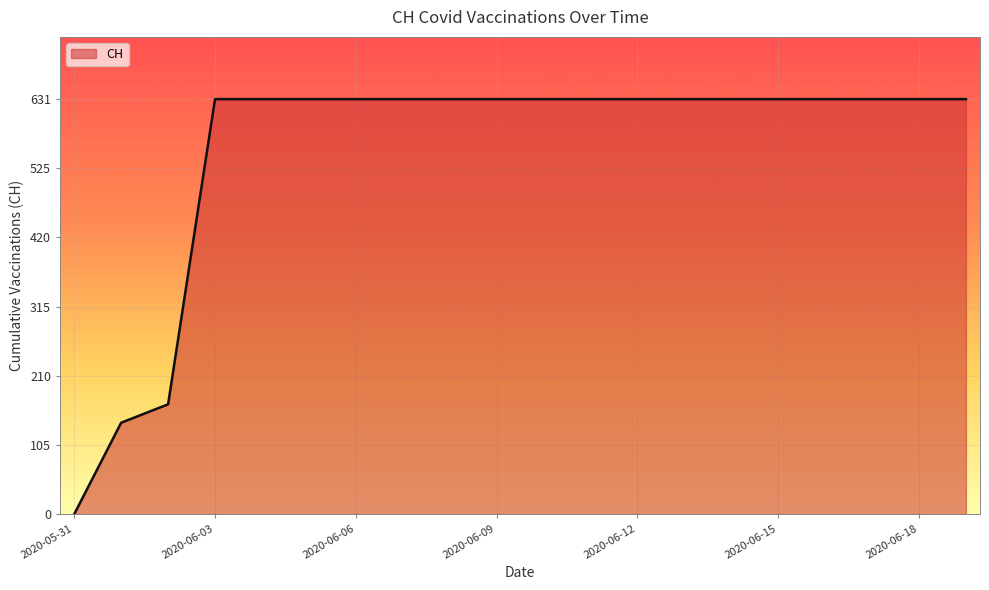

How many distinct data groups are displayed?

1